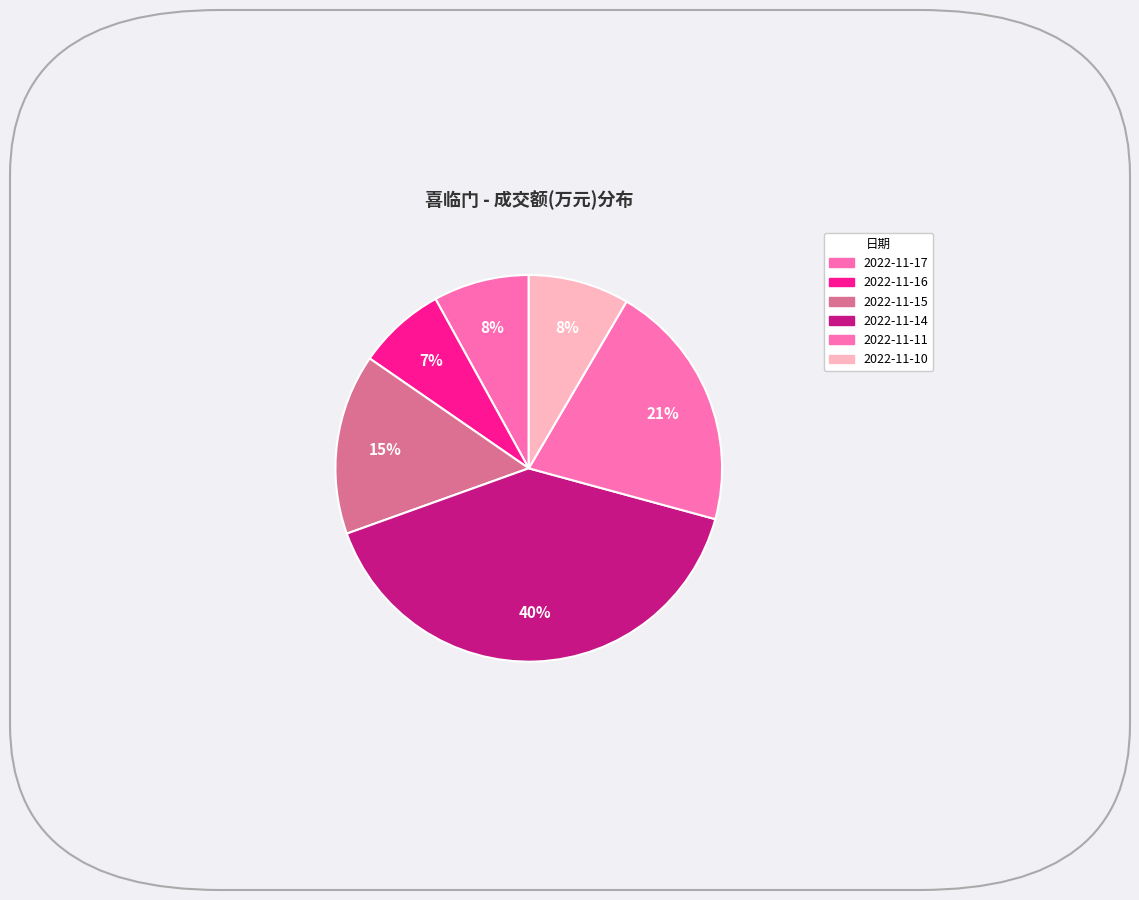

How many segments does this pie chart have?

6